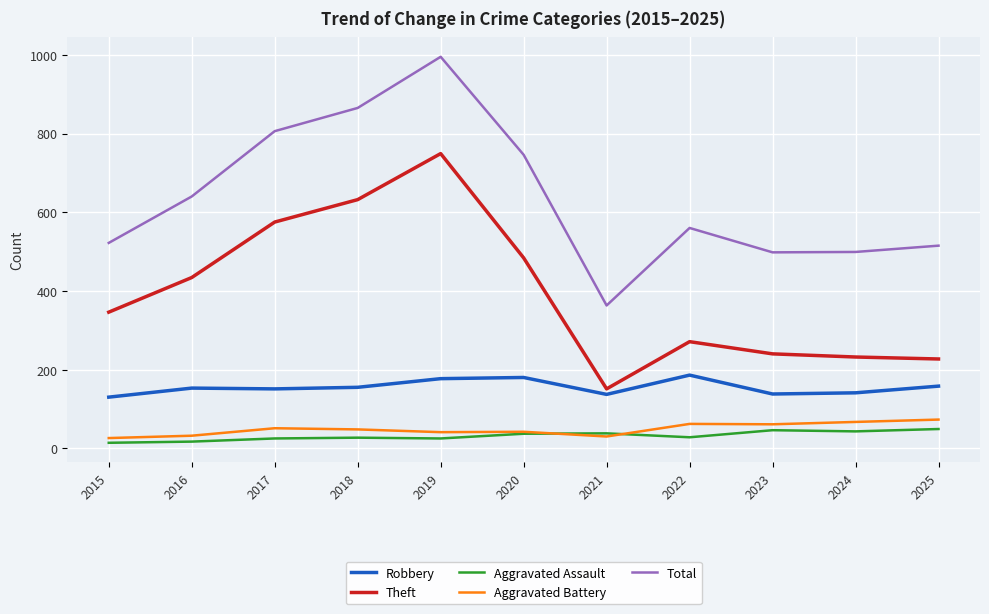

Is this an area chart (filled region under the line)?

No